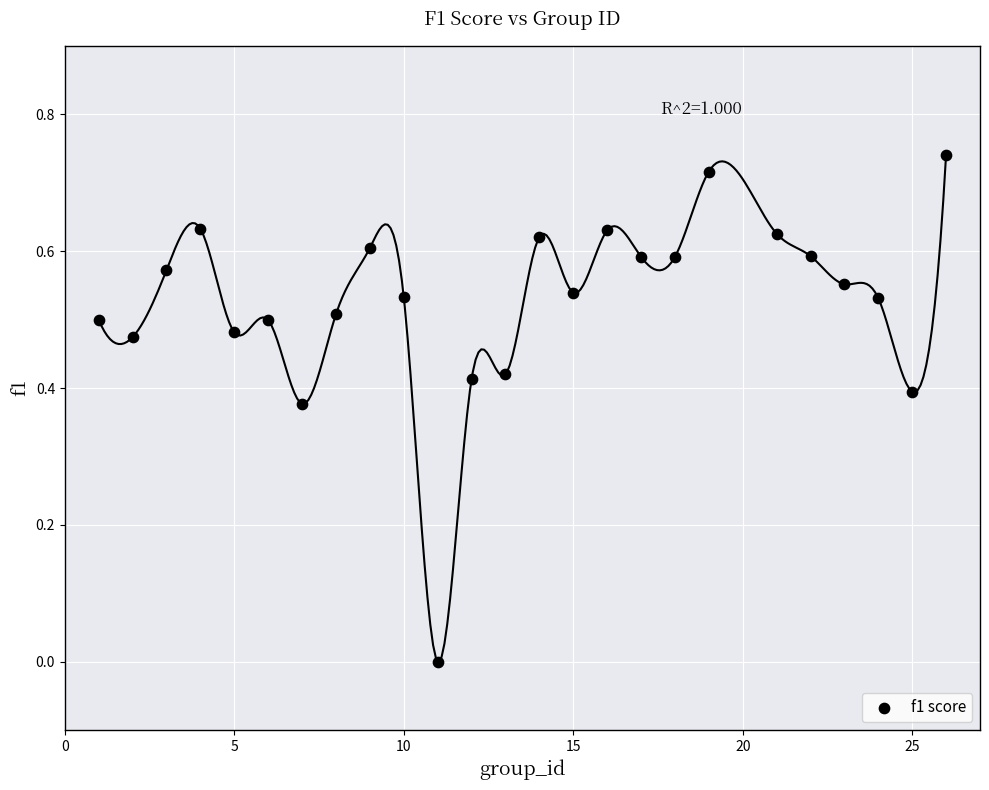

What is the range of X values (max minus min)?

25.0